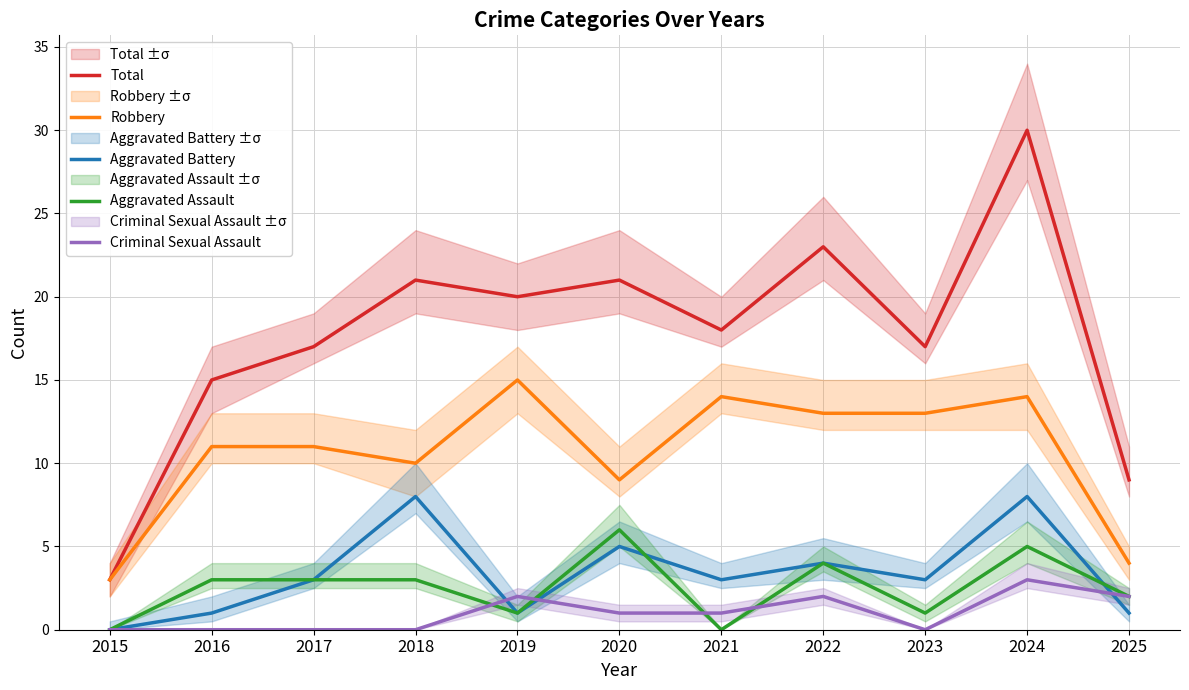

How many values in Criminal Sexual Assault are above zero?

6